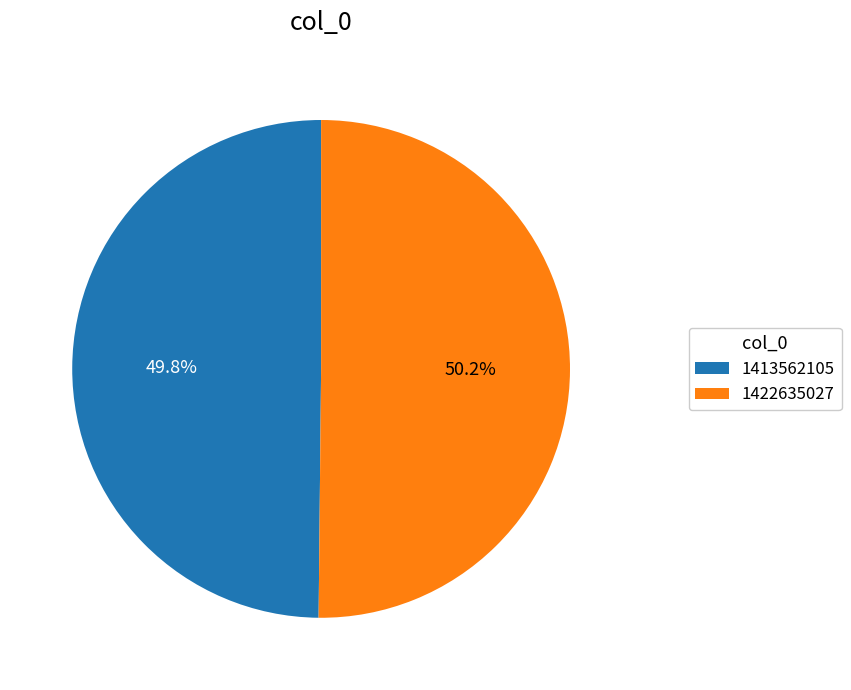

Is there a majority slice in this chart?

Yes